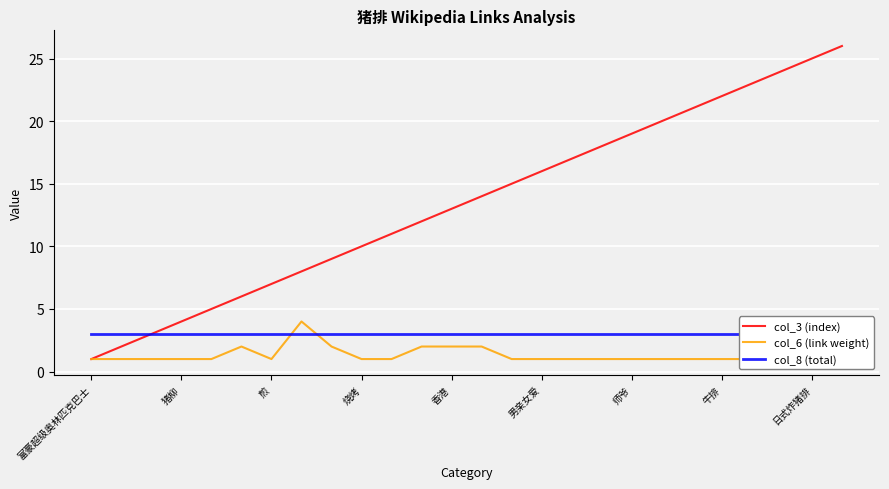

Is it true that col_3 (index) equals 10 at 烧烤?

True